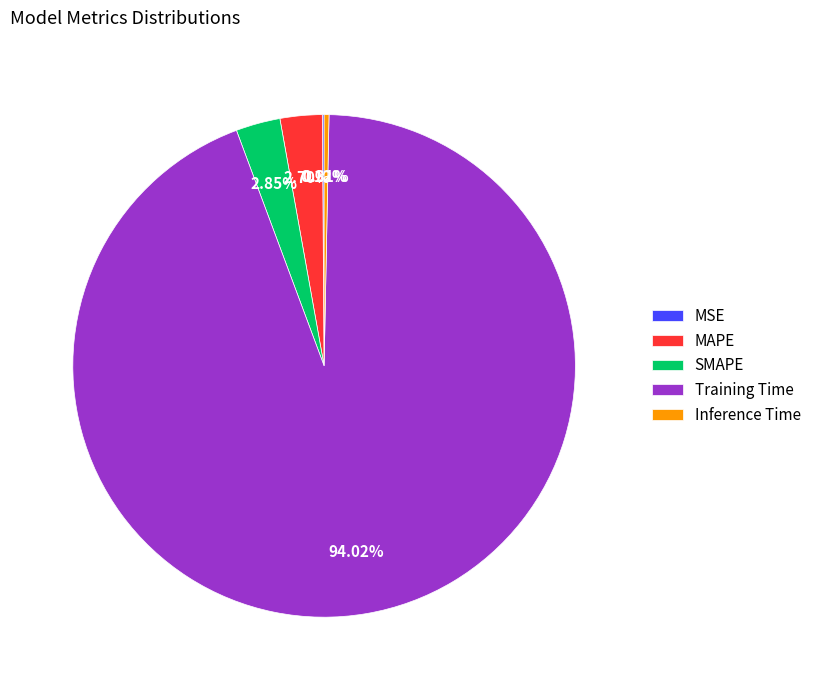

Is the sum of Inference Time and MAPE greater than half?

No